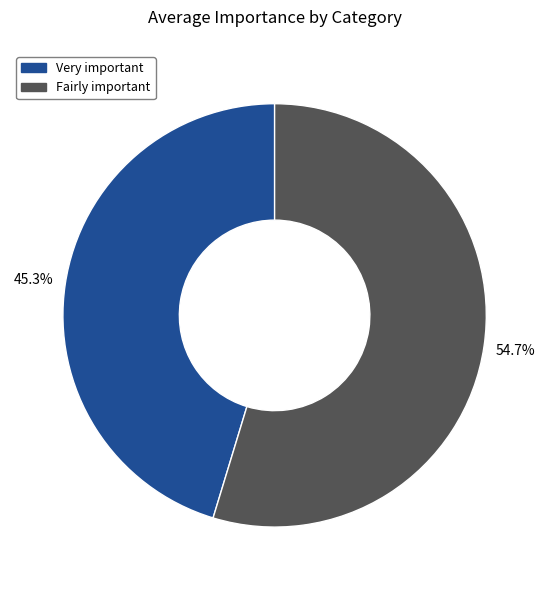

To the nearest percent, what is the difference between the largest and smallest slice percentages?

9%